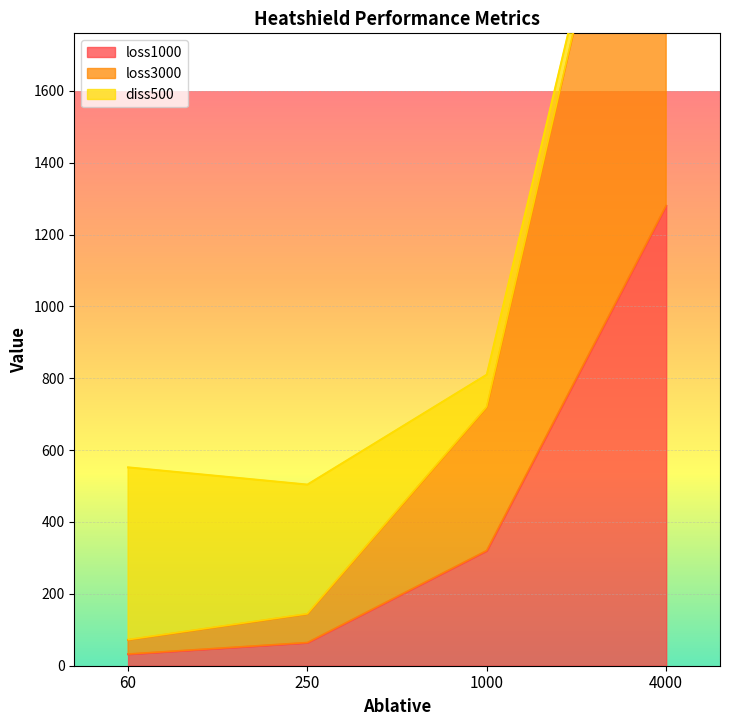

What is the greatest value displayed?

2880